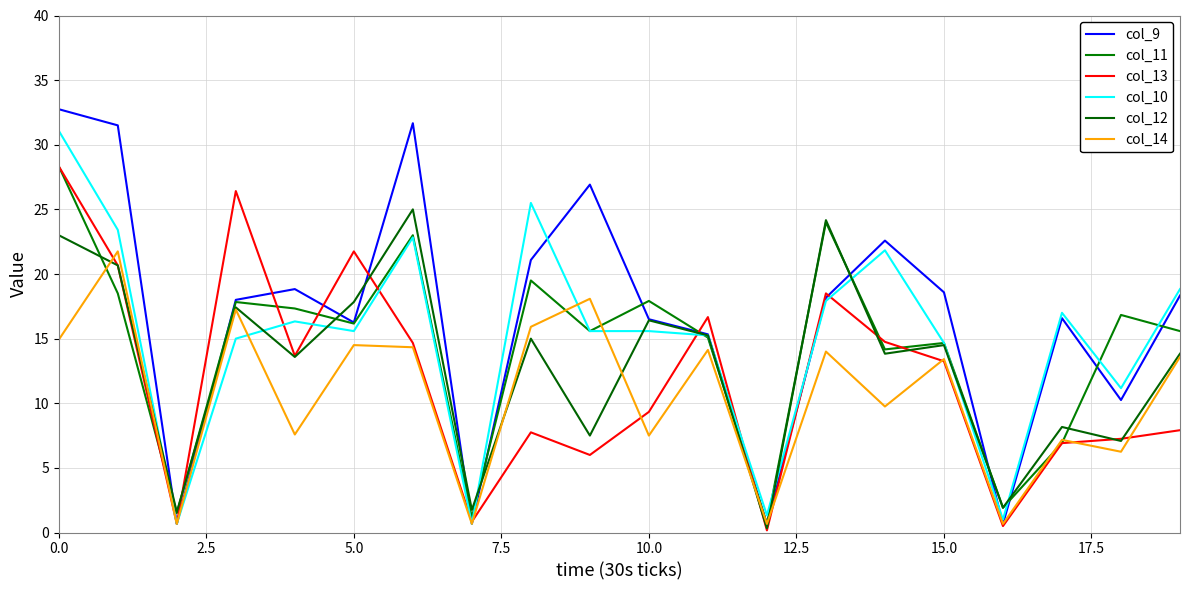

Is this an area chart (filled region under the line)?

No